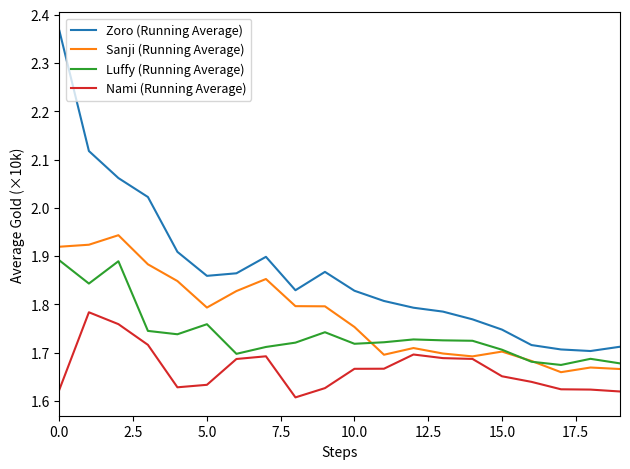

Which series has the widest spread of values?

Zoro (Running Average)